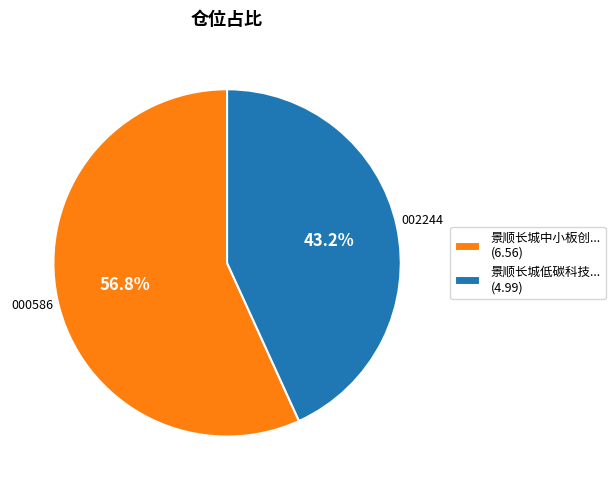

To the nearest percent, what is the average slice percentage?

50%